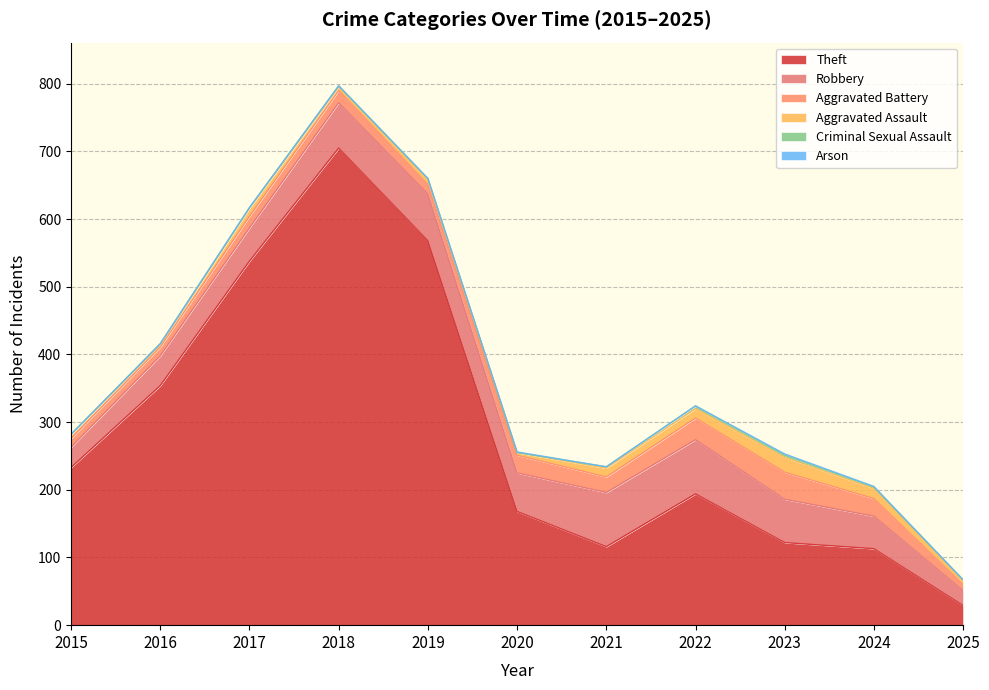

List the labels in order of Aggravated Battery value, largest first.

2023, 2022, 2020, 2024, 2021, 2018, 2017, 2019, 2015, 2016, 2025